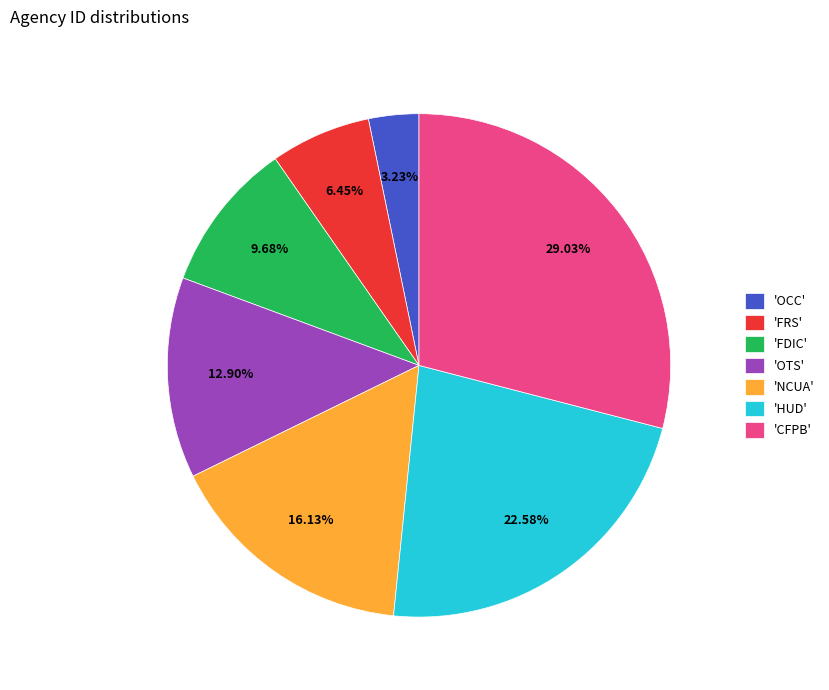

To the nearest percent, what is the difference between the largest and smallest slice percentages?

26%